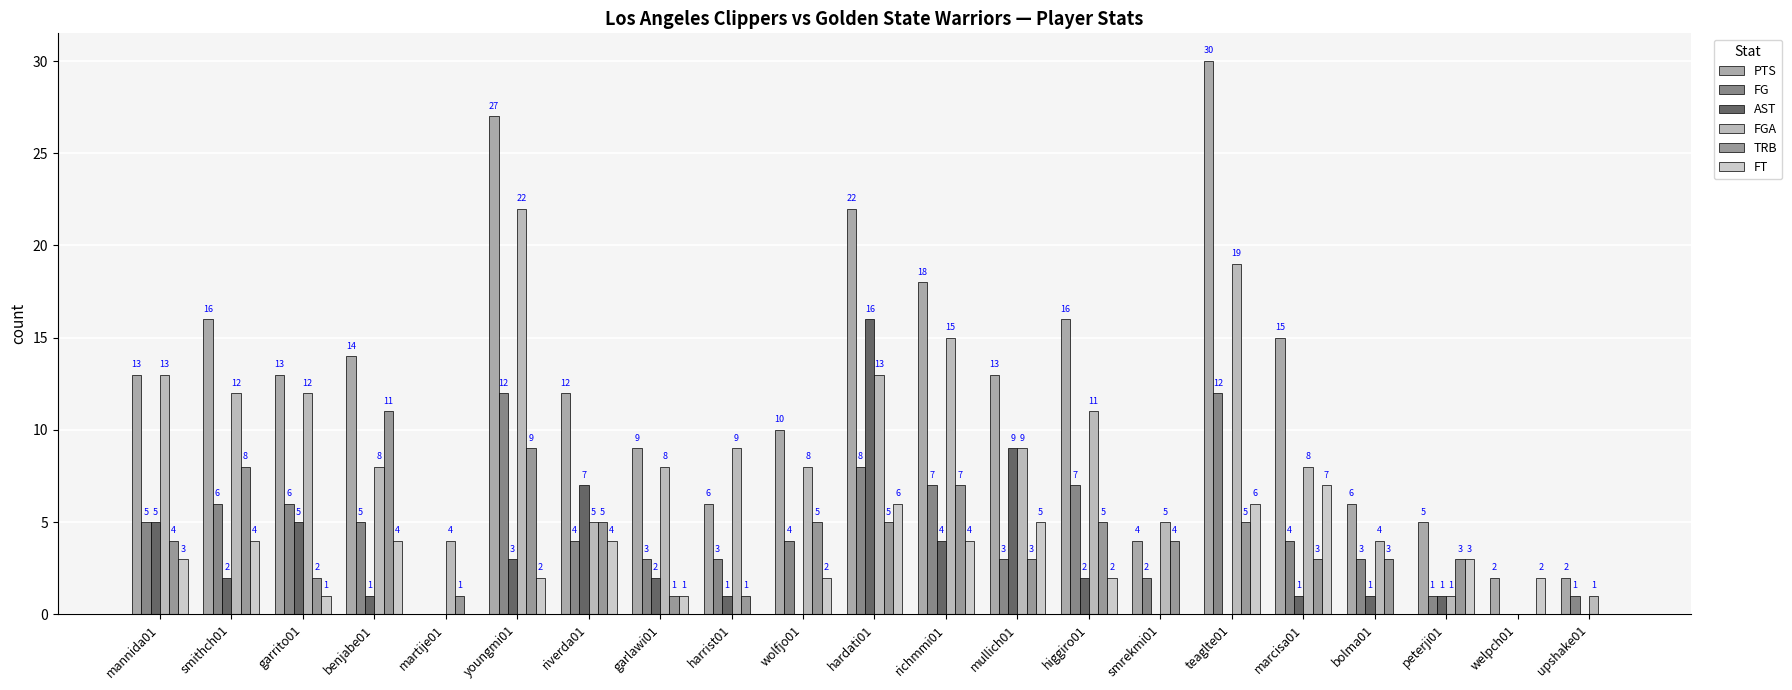

What are all the series names shown in the legend?

PTS, FG, AST, FGA, TRB, FT